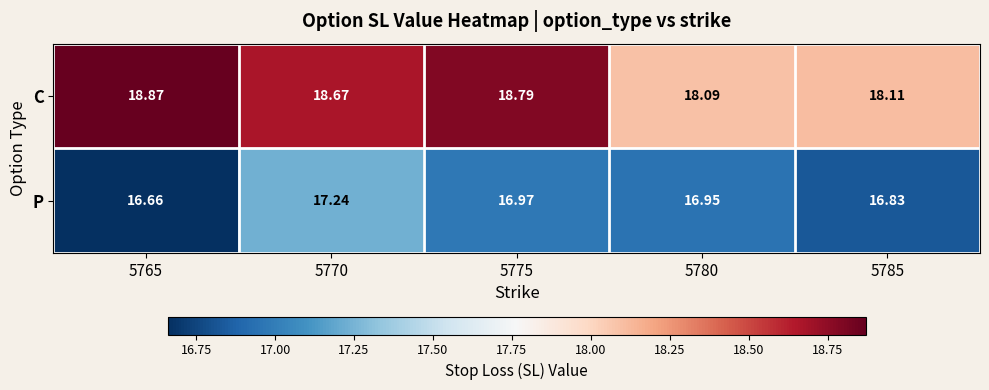

Rank the series by their average value, from lowest to highest.

P, C